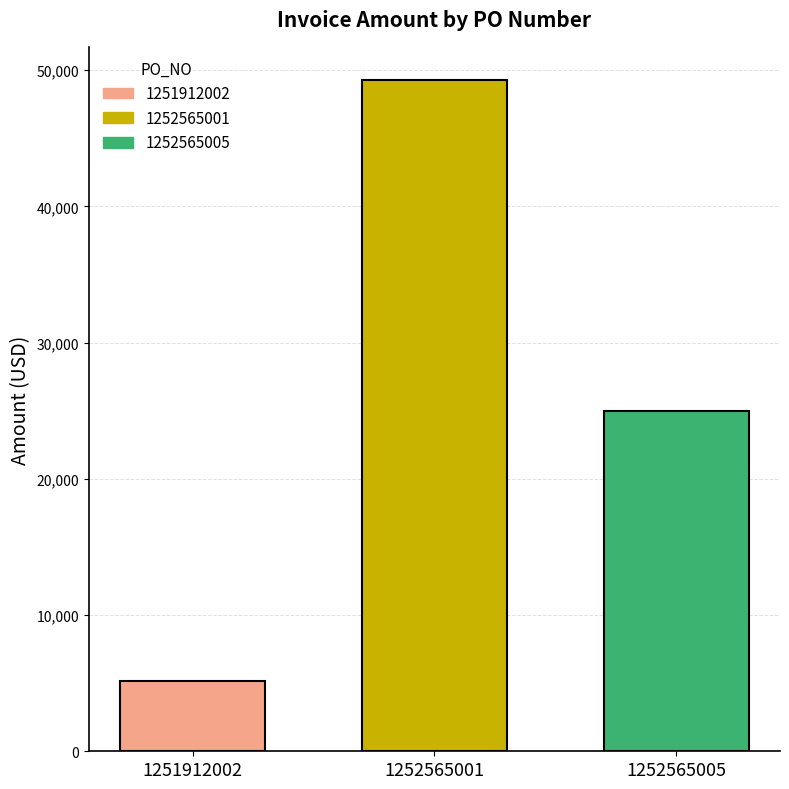

The value of 1252565001 at 1252565001 is 83300.6. True or false?

False